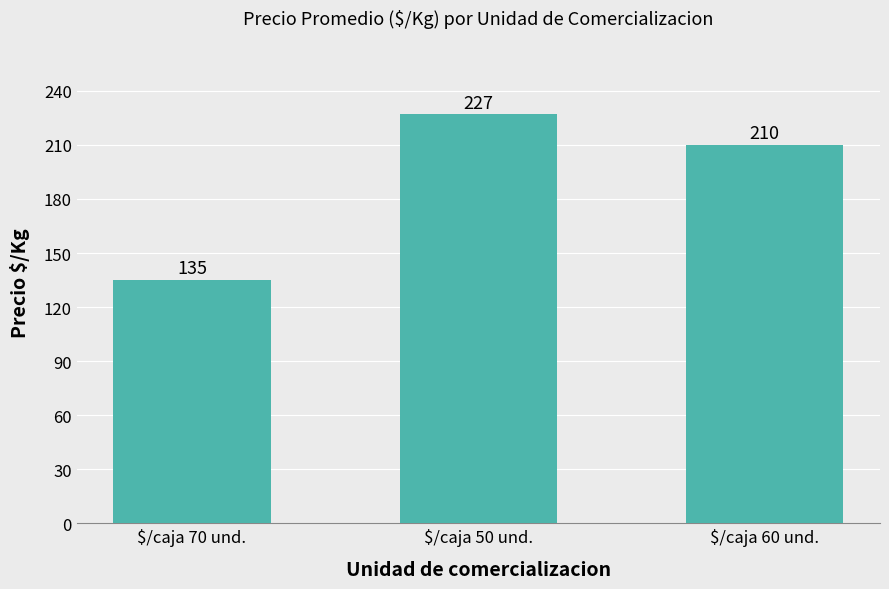

The chart shows a value of 210 at $/caja 60 und.. True or false?

True